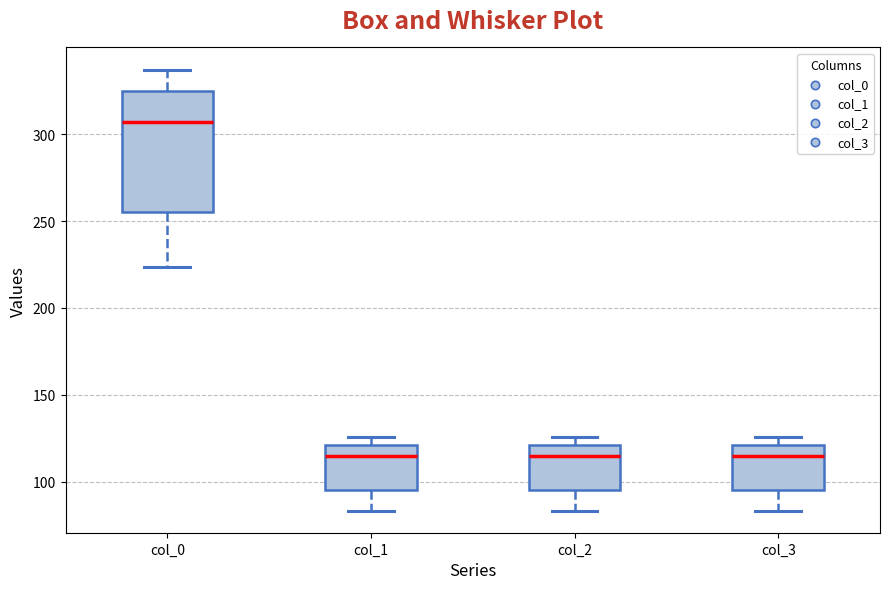

Comparing the boxes themselves (not the whiskers), which one is the tallest?

col_0